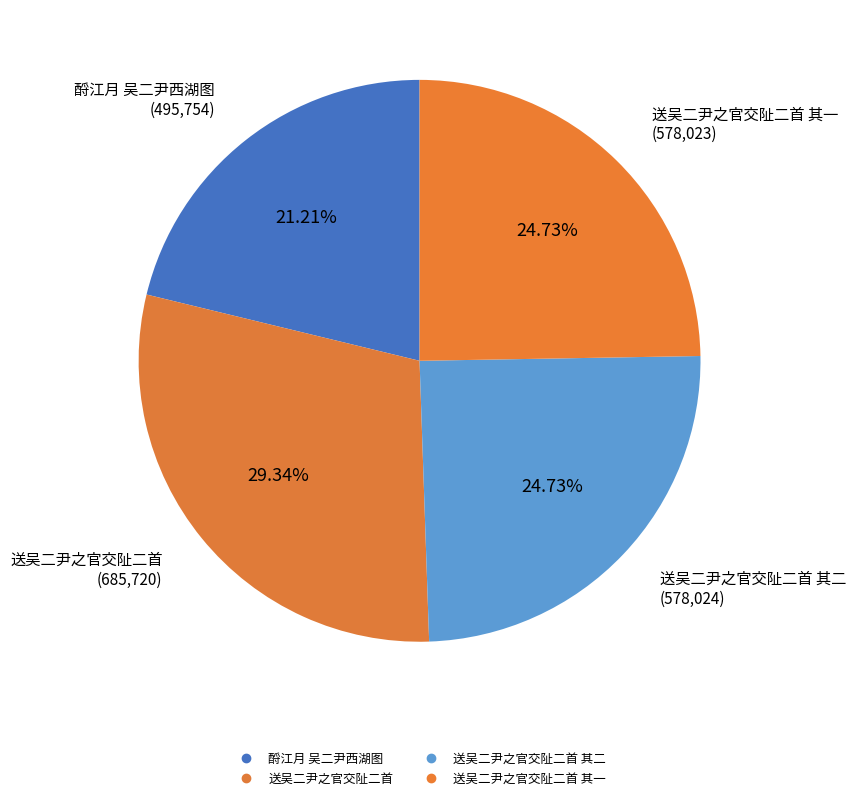

How many segments does this pie chart have?

4